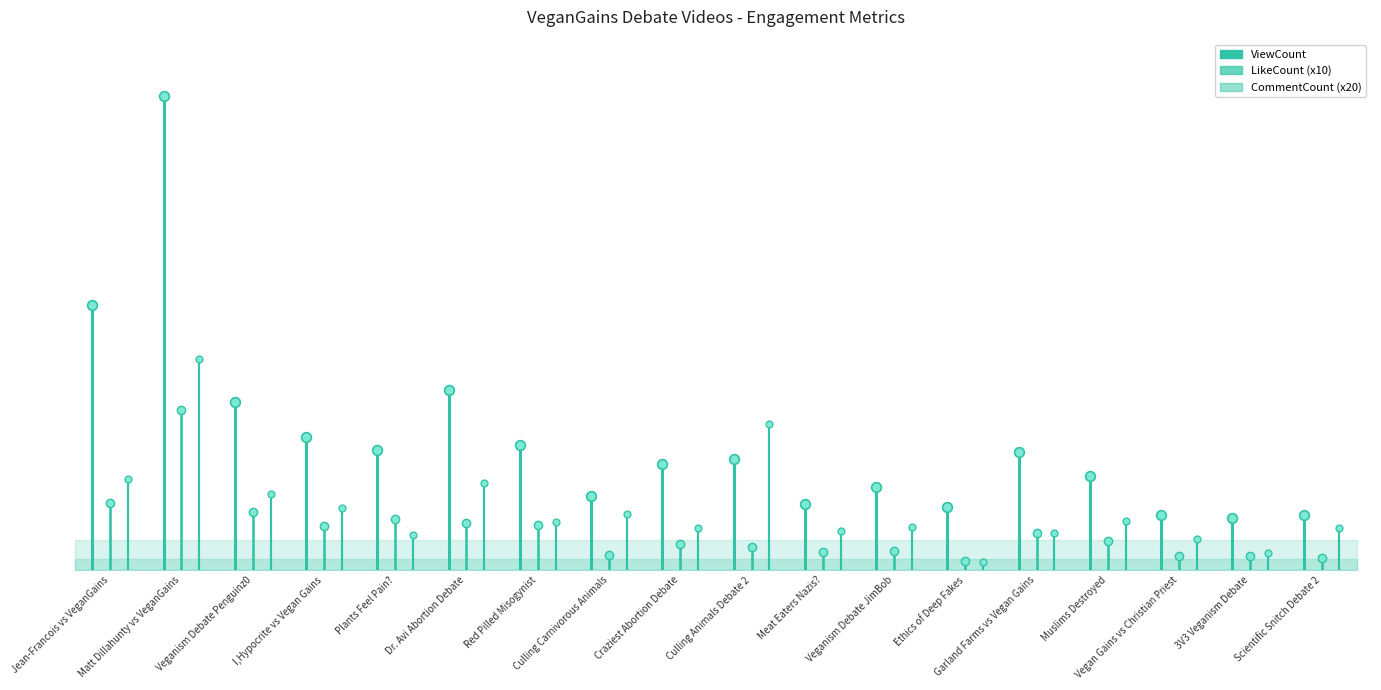

How many data points in CommentCount (x20) are less than 24280?

1